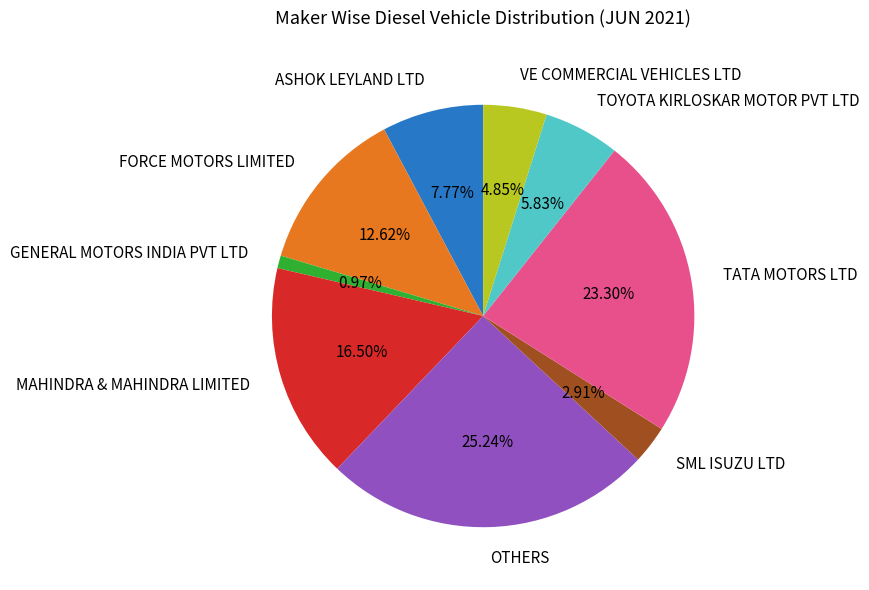

To the nearest percent, what percentage of the pie is VE COMMERCIAL VEHICLES LTD?

5%